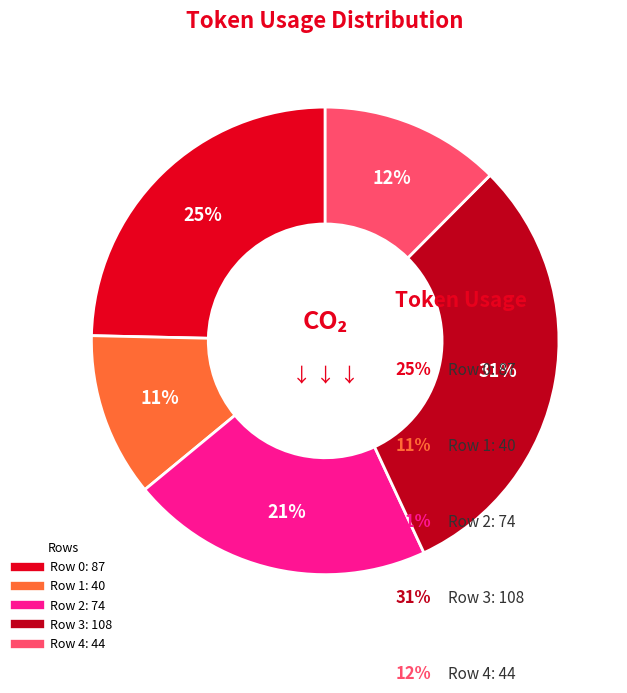

Which category has the biggest portion of the pie?

Row 3